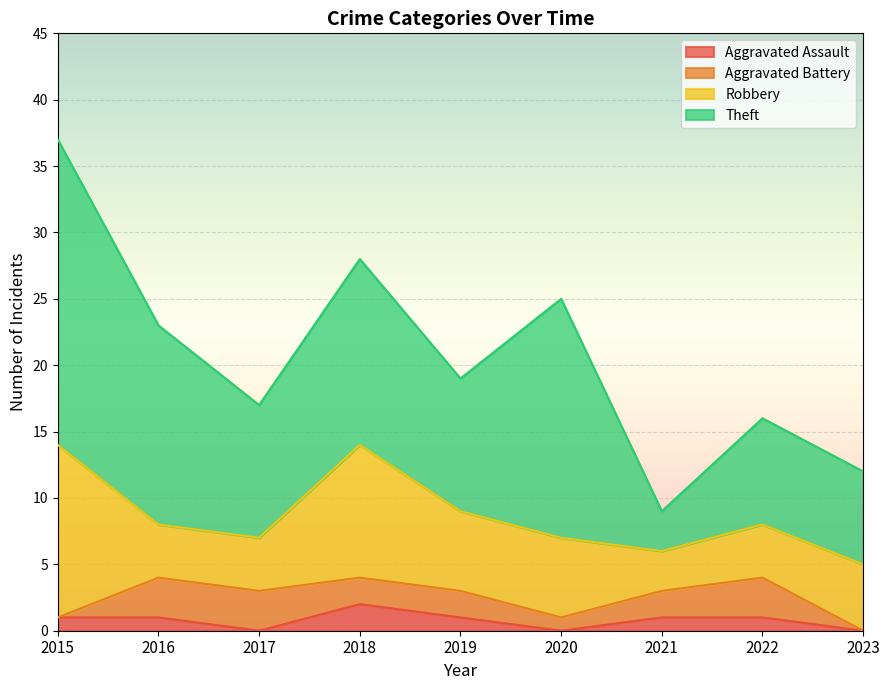

Which series has the largest total across all categories?

Theft